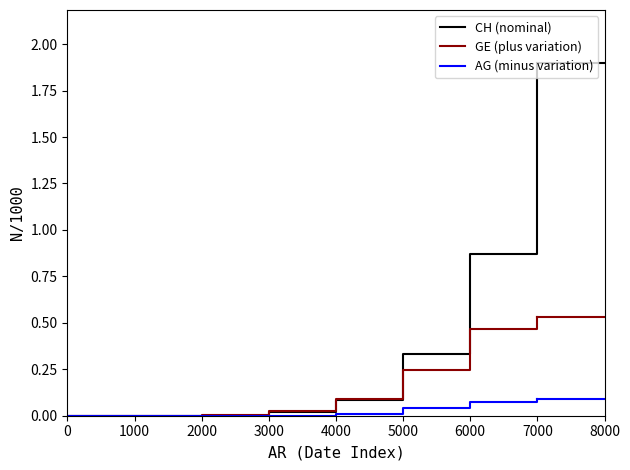

What are all the series names shown in the legend?

CH (nominal), GE (plus variation), AG (minus variation)